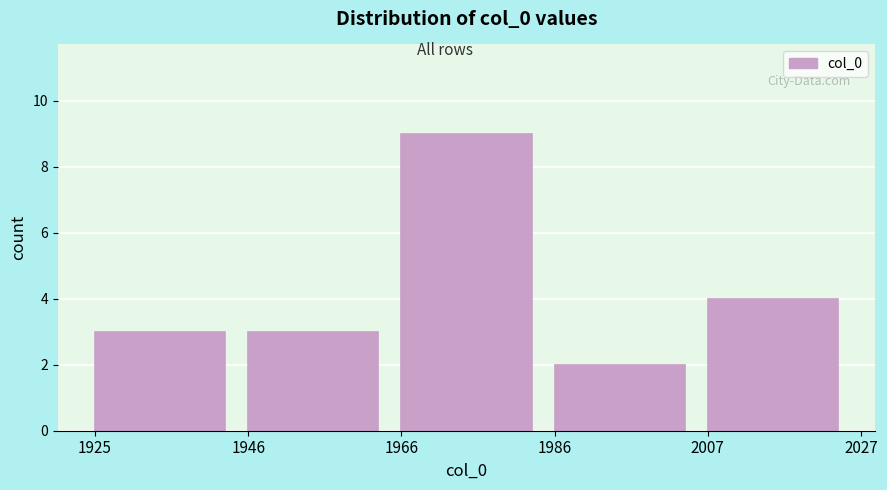

Reading left to right, transcribe this chart: for each bar, give the range it covers on the x-axis and its height. The values are not printed on the chart, so give them approximately, as read against the axis.

1925 to 1946: 3
1946 to 1966: 3
1966 to 1986: 9
1986 to 2007: 2
2007 to 2027: 4